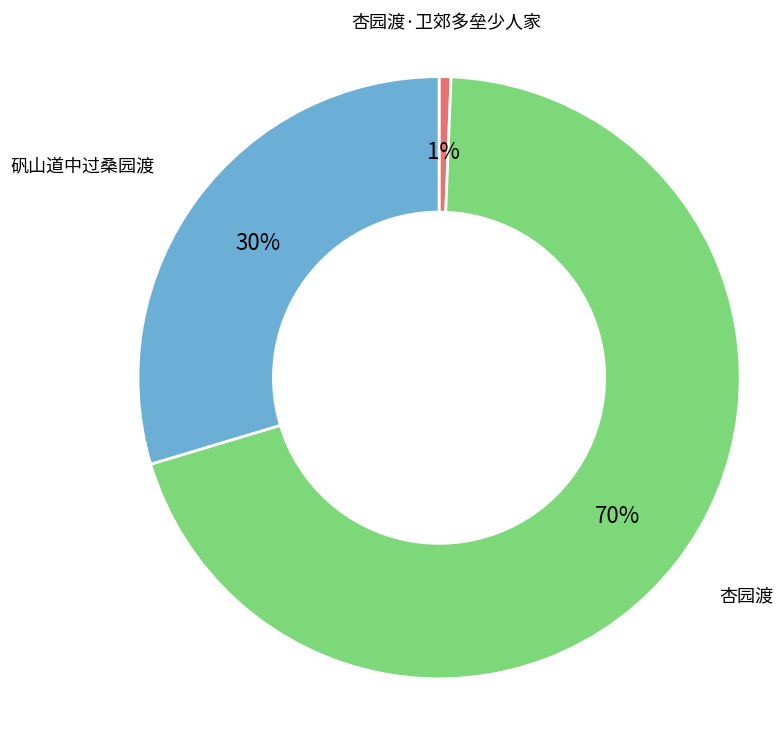

Which slice is the largest?

杏园渡